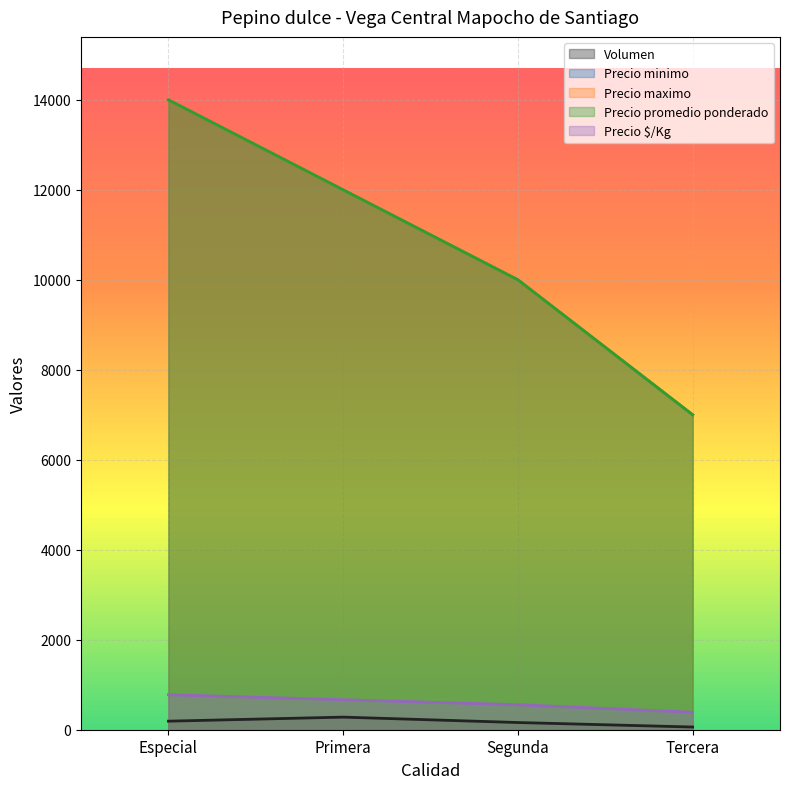

How many series are shown in this chart?

5